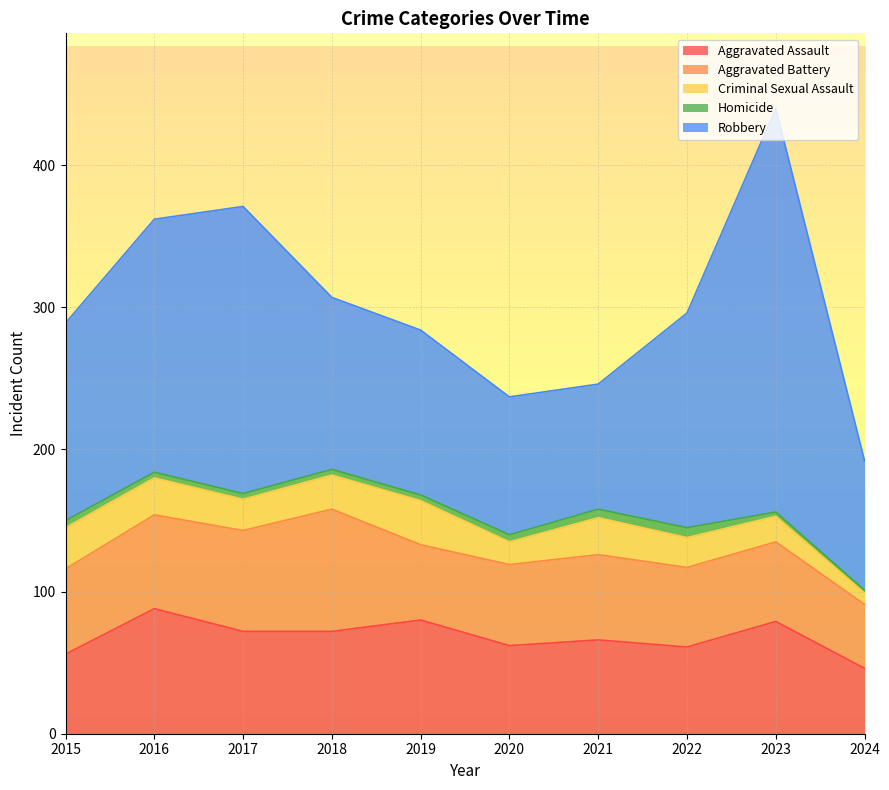

At how many categories does at least one series exceed 223?

1